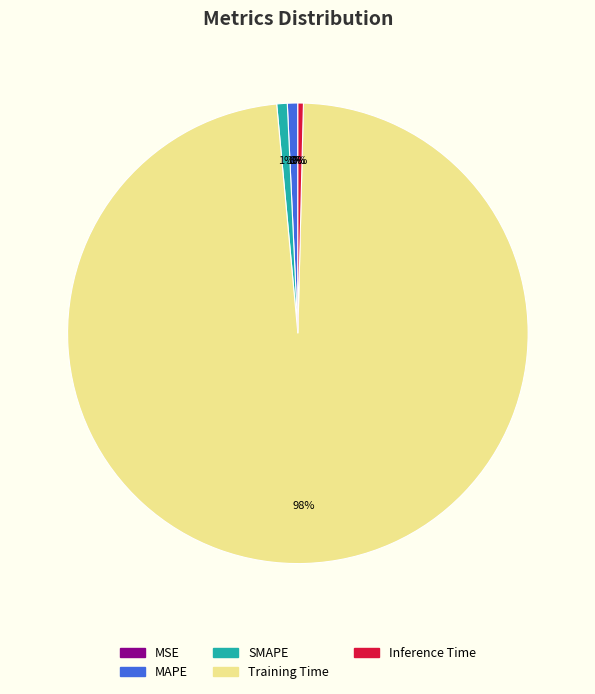

Which category has the biggest portion of the pie?

Training Time